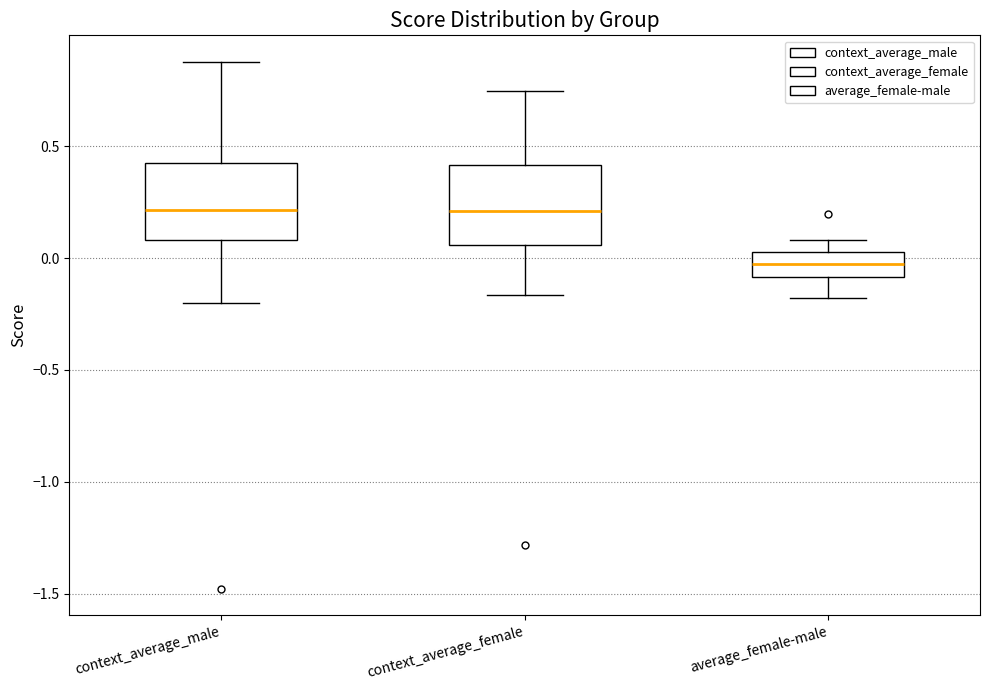

Reading left to right, transcribe this box plot: for each box, give where its median line is, the range the box spans, and where its two whiskers end, as read against the y-axis. The values are not printed on the chart, so give them approximately, as read against the axis.

context_average_male: median 0.20, box 0.10 to 0.40, whiskers -0.20 to 0.90
context_average_female: median 0.20, box 0.05 to 0.40, whiskers -0.15 to 0.75
average_female-male: median -0.05, box -0.10 to 0.05, whiskers -0.20 to 0.10